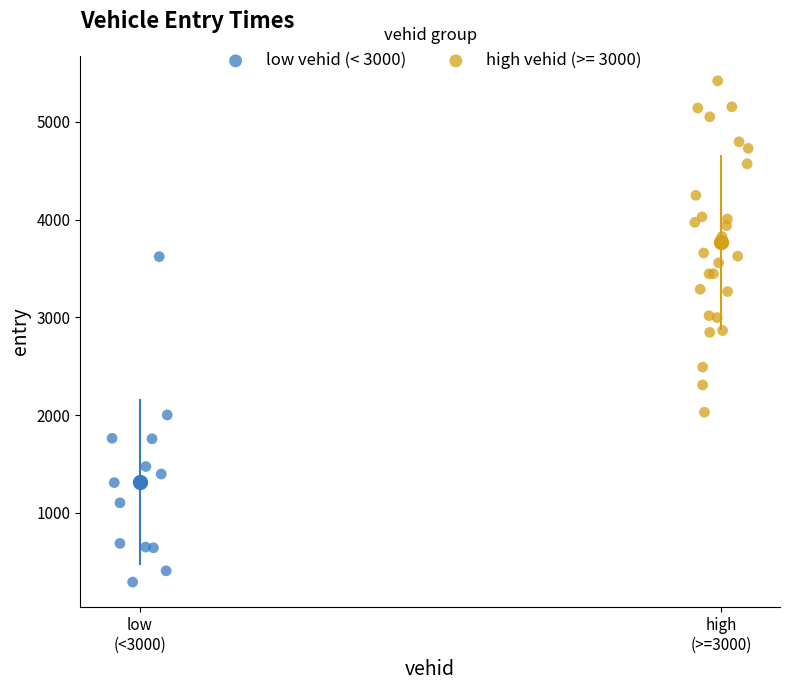

Which series reaches the minimum Y coordinate?

low vehid (< 3000)